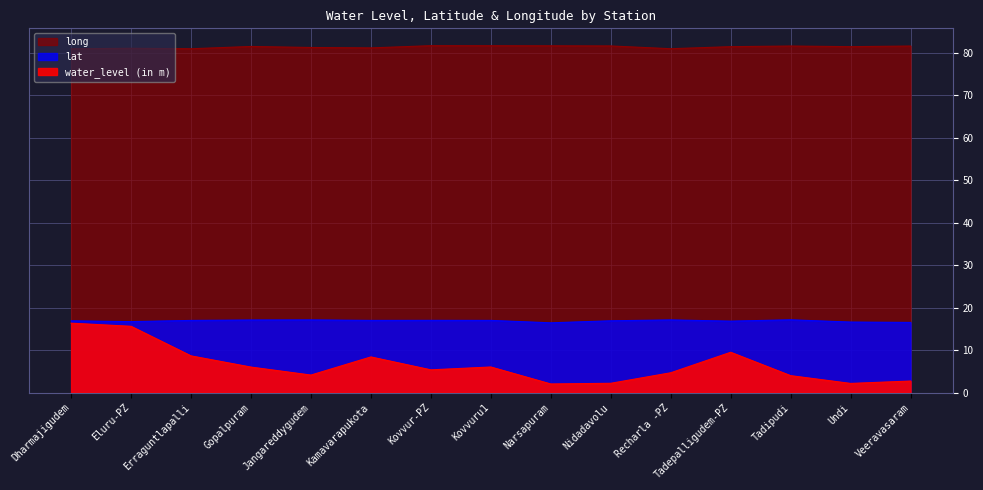

At how many categories does at least one series exceed 68?

15